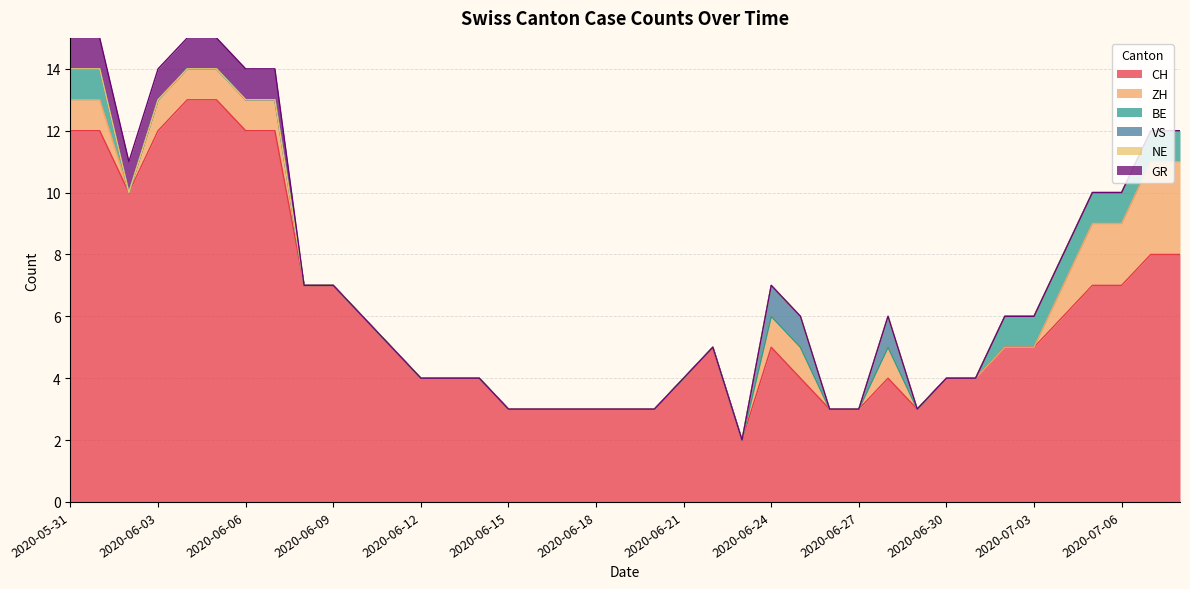

What is the total value across all series at 2020-05-31?

15